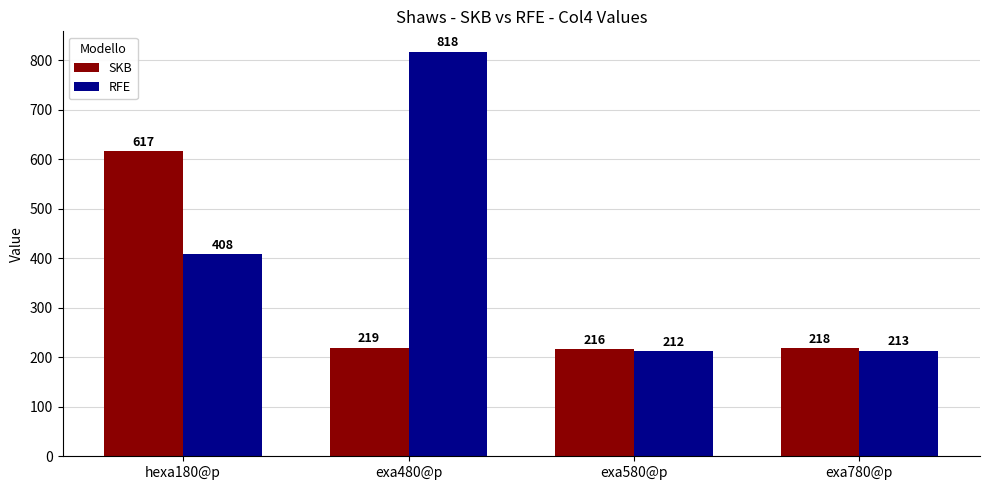

What is the difference between the RFE values at exa780@p and exa480@p?

605